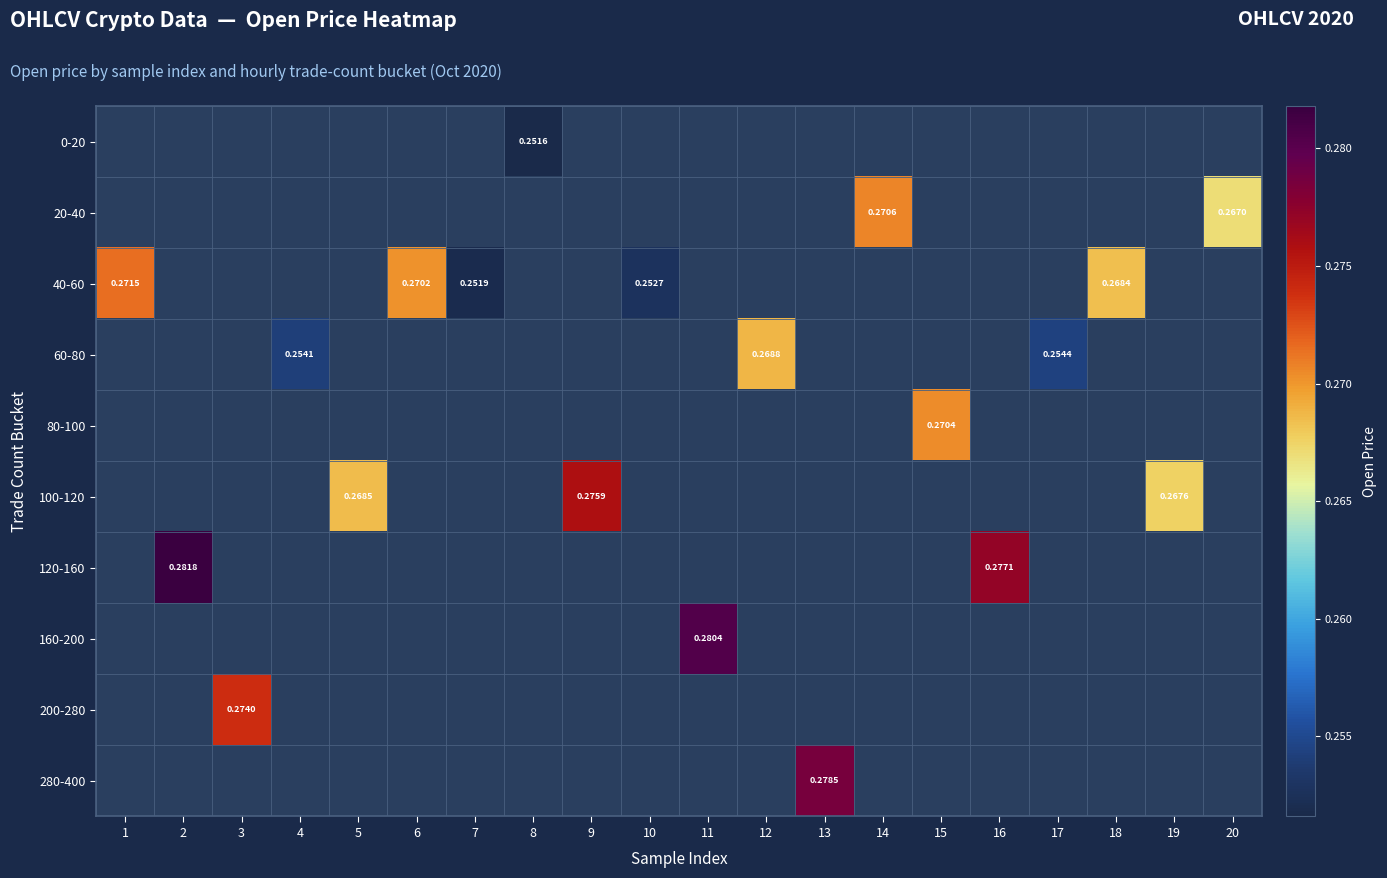

Which series has the widest spread of values?

40-60